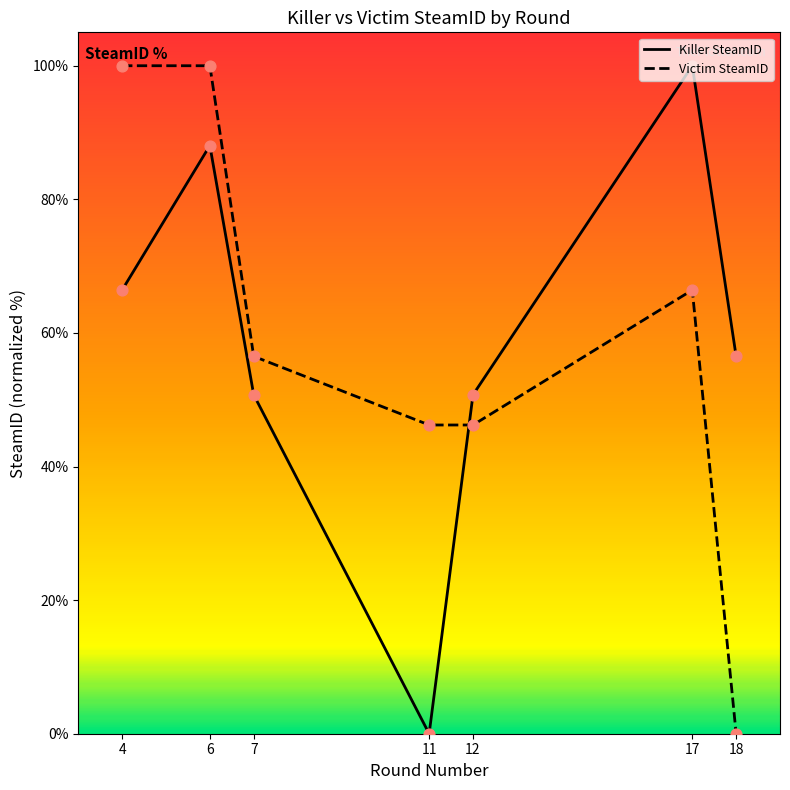

Which series has the largest total across all categories?

Victim SteamID